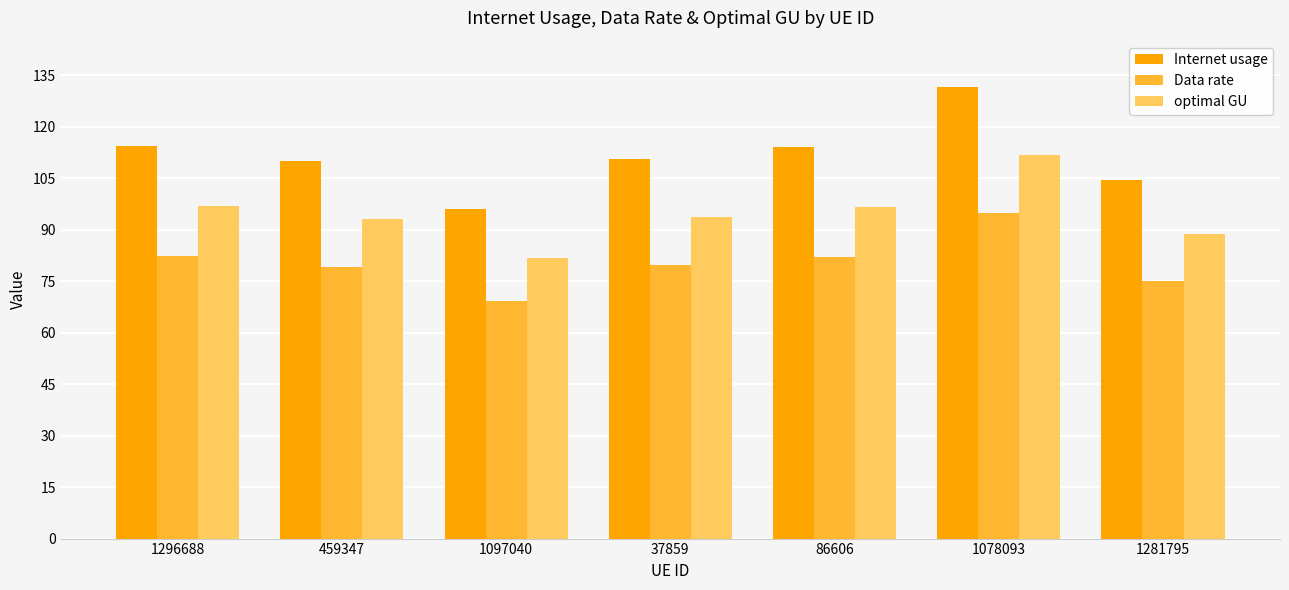

Is it true that optimal GU equals 93.7 at 37859?

True